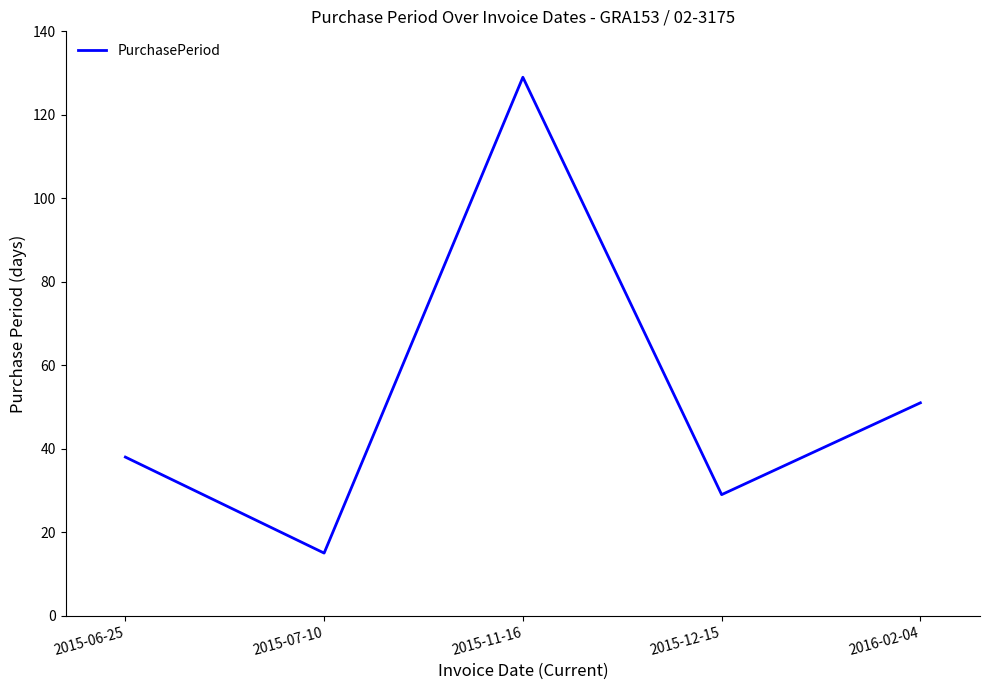

What is the average value?

52